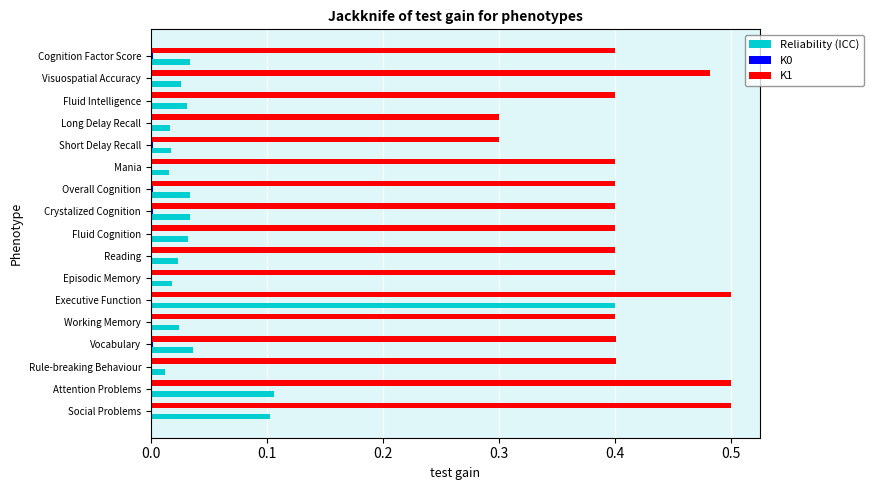

Which series has the largest total across all categories?

K1